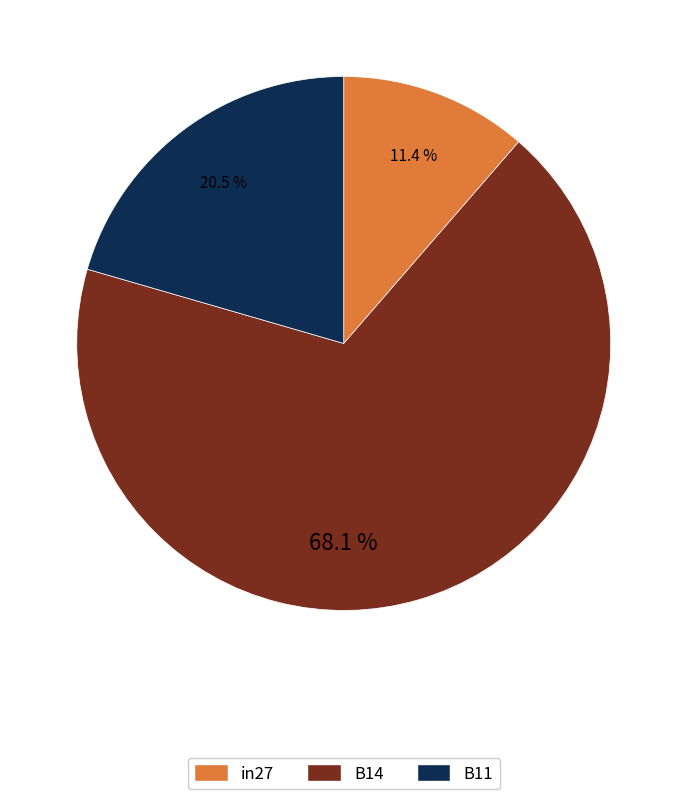

How many slices are in this pie chart?

3